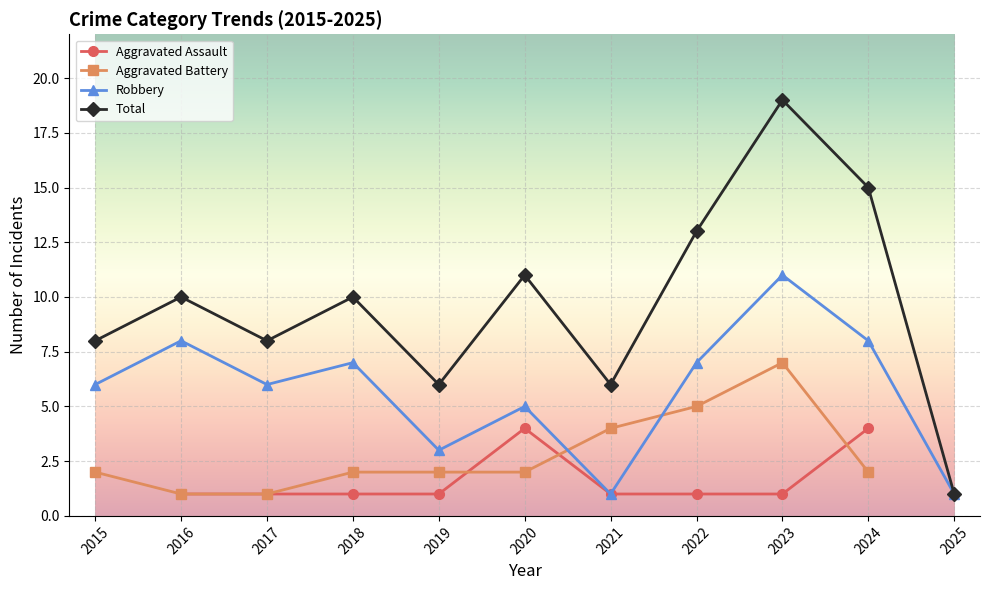

What value does the Total series have at 2016?

10